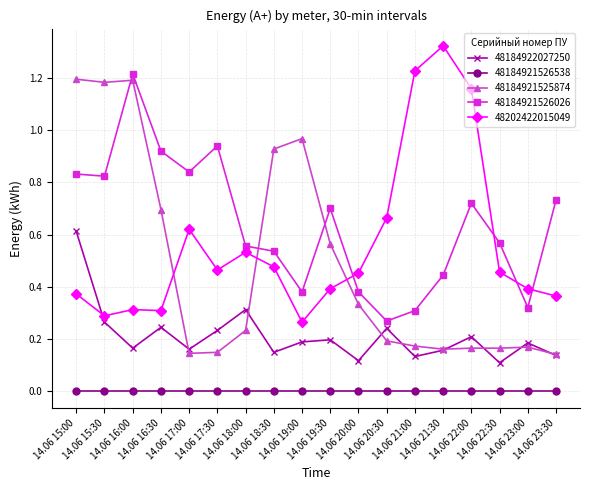

Which series changed the most between 14.06 20:00 and 14.06 20:30?

48202422015049